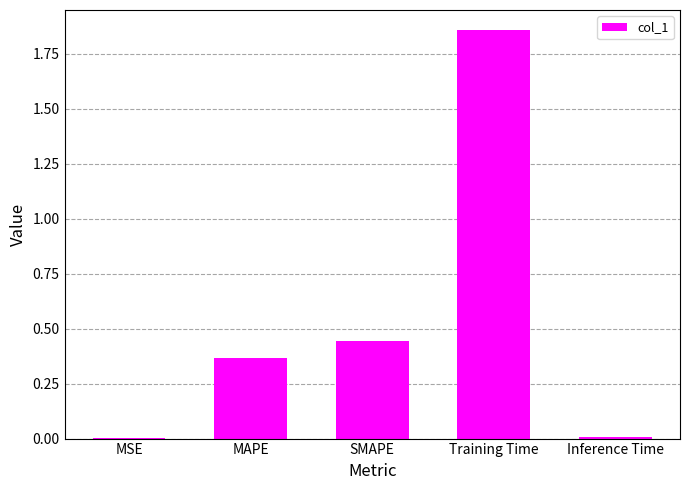

At which category does the chart reach its peak across all series?

Training Time